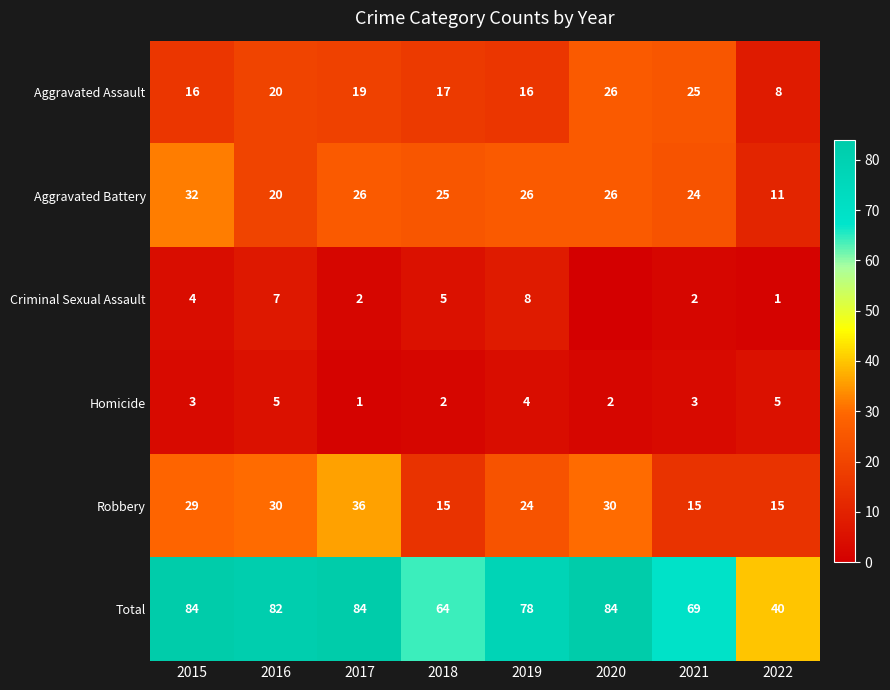

The Aggravated Battery series shows 10 at 2020. True or false?

False